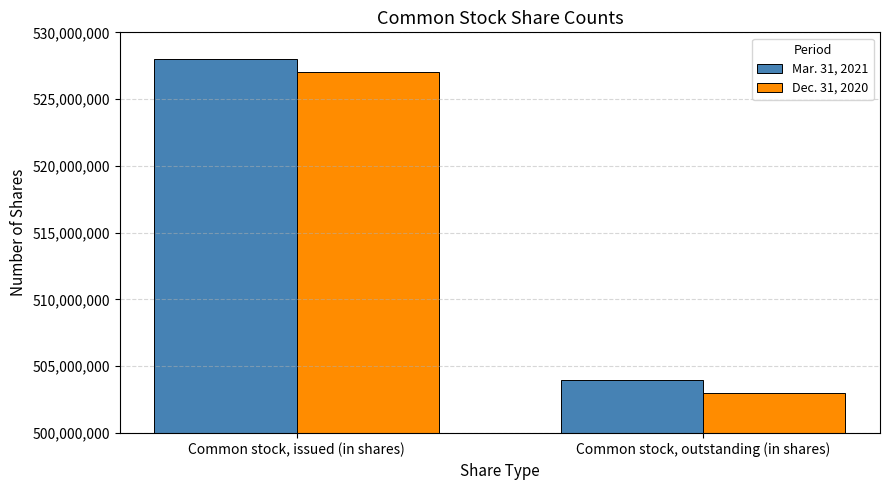

True or false: Mar. 31, 2021 has a value of 528000000 at Common stock, issued (in shares).

True